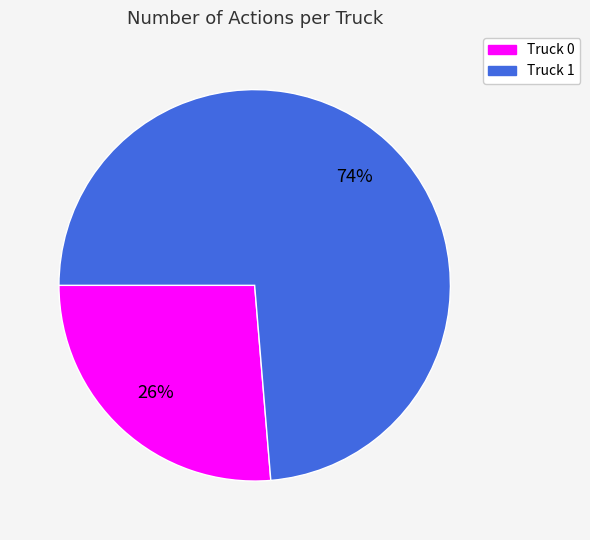

Which has a higher value, Truck 1 or Truck 0?

Truck 1